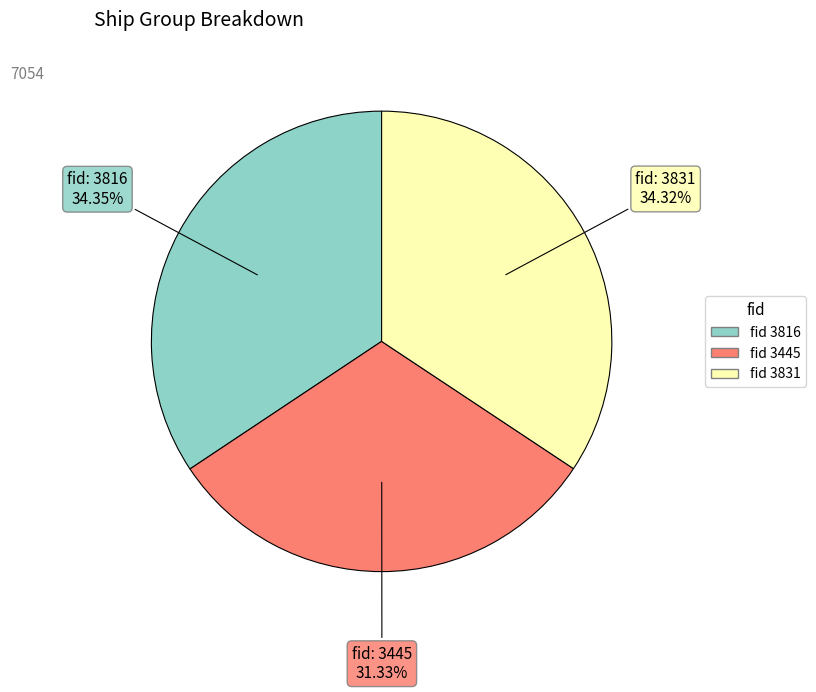

Does any single category account for the majority?

No